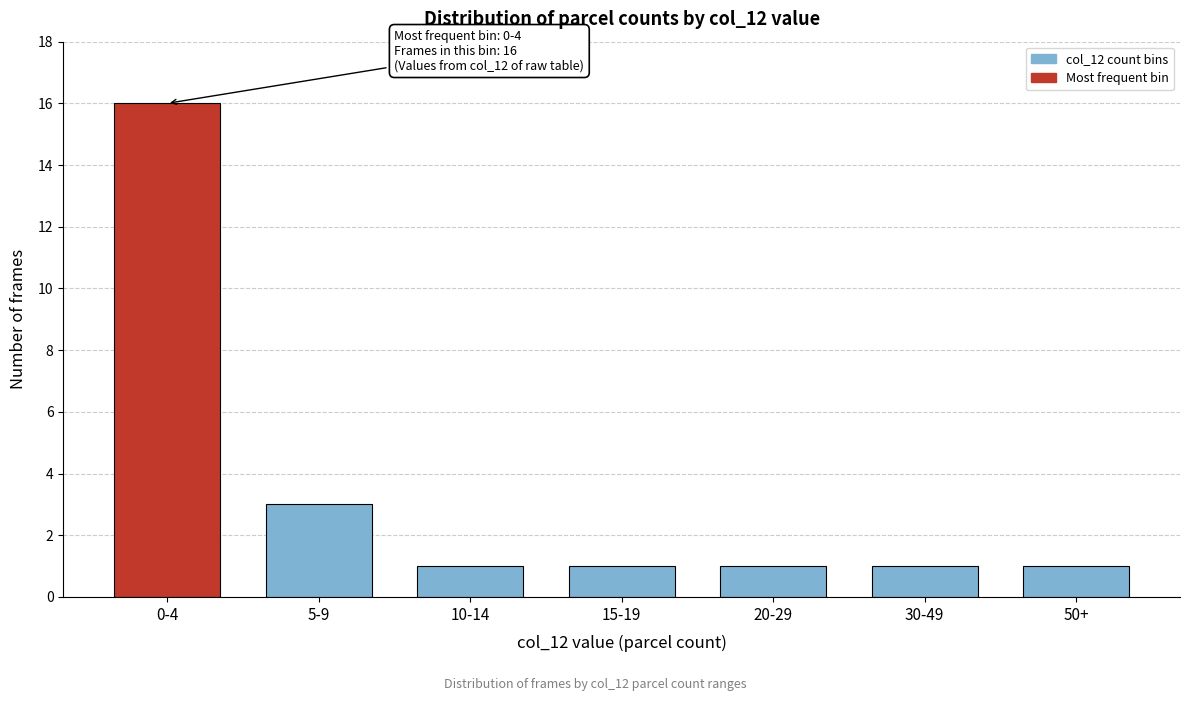

Reading left to right, extract all data points from this chart.

0-4=16	5-9=3	10-14=1	15-19=1	20-29=1	30-49=1	50+=1